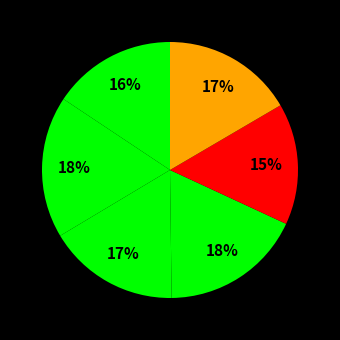

Does any single category account for the majority?

No